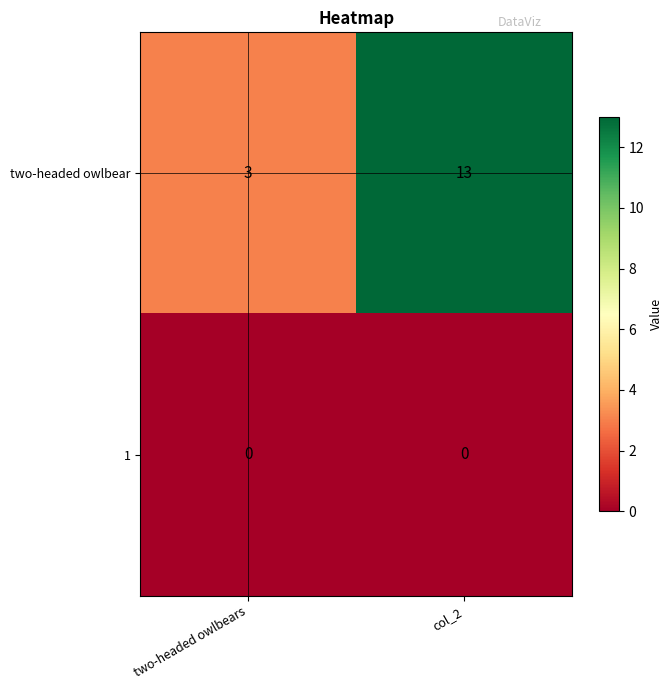

Is it true that 1 equals 0 at two-headed owlbears?

True